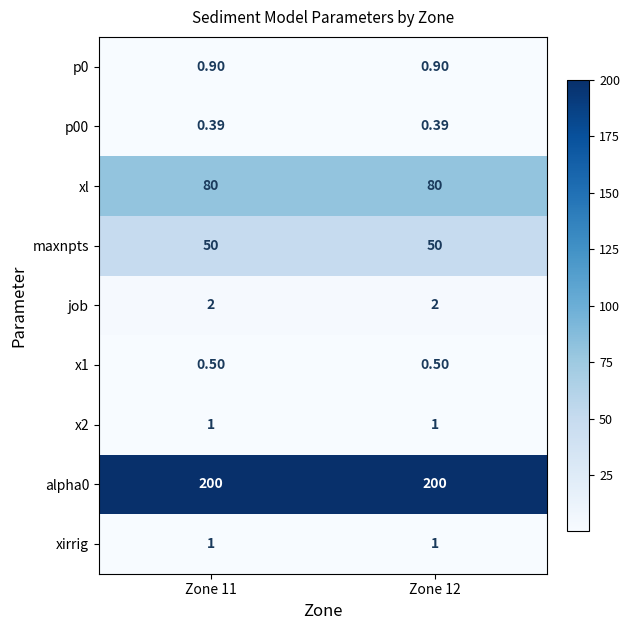

Is the value of p0 at Zone 11 greater than the value of maxnpts at Zone 12?

No